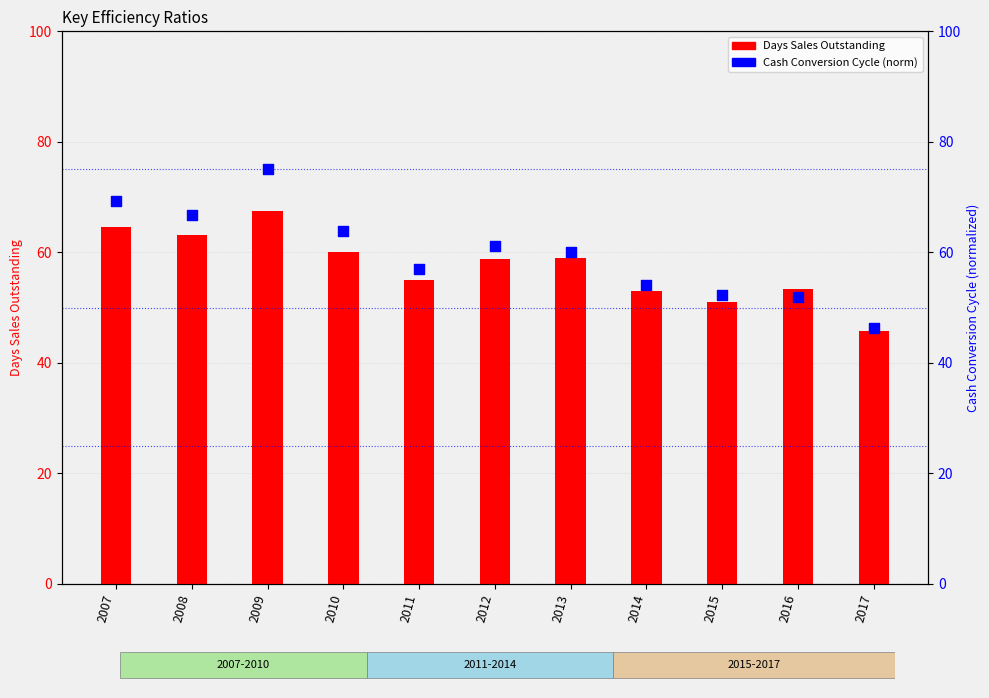

Which series reaches the minimum Y coordinate?

Days Sales Outstanding